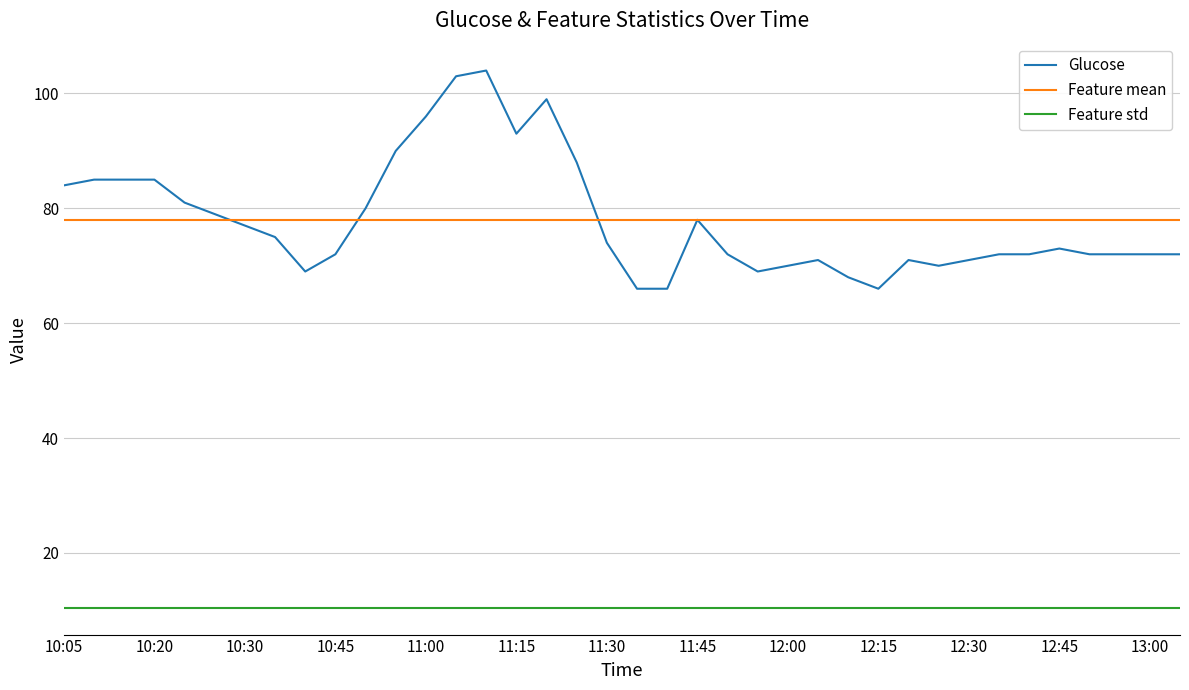

Rank the series by their maximum value, from highest to lowest.

Glucose, Feature mean, Feature std